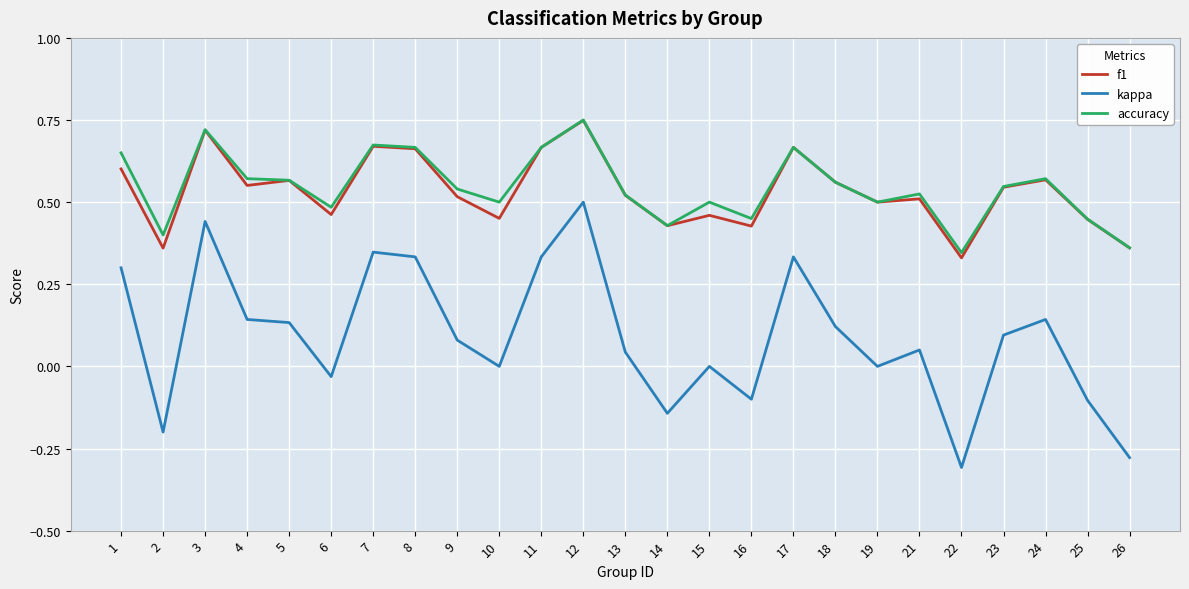

Which label corresponds to the smallest value in the chart?

22